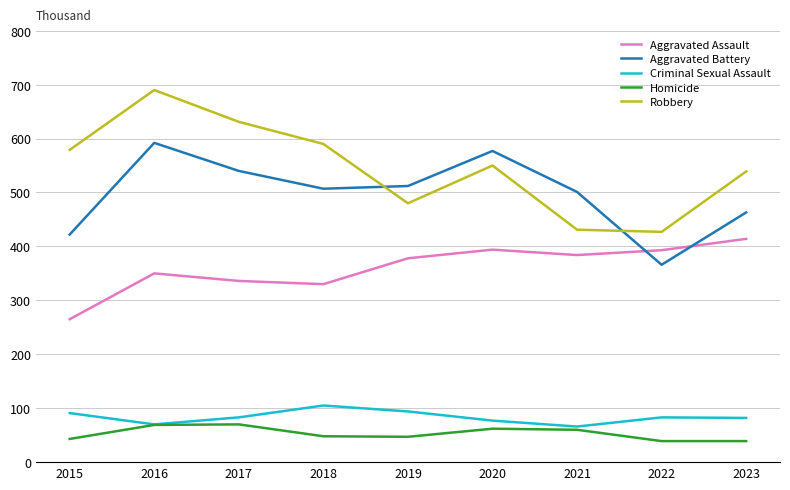

How many lines are shown in the chart?

5